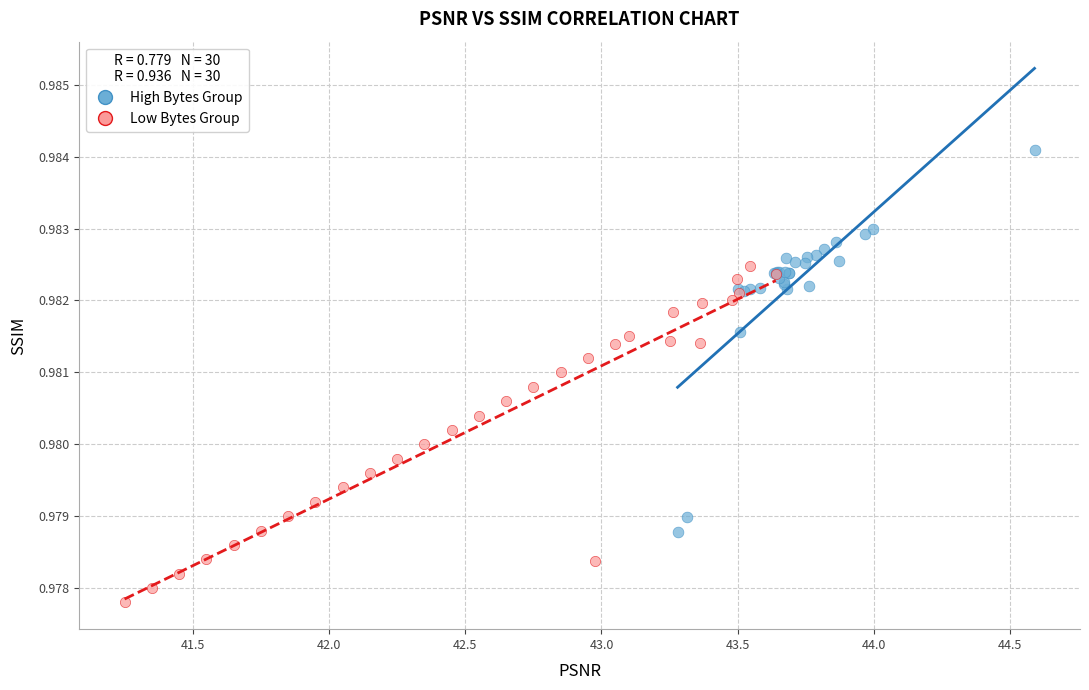

Which series has the largest Y range (max minus min)?

High Bytes Group